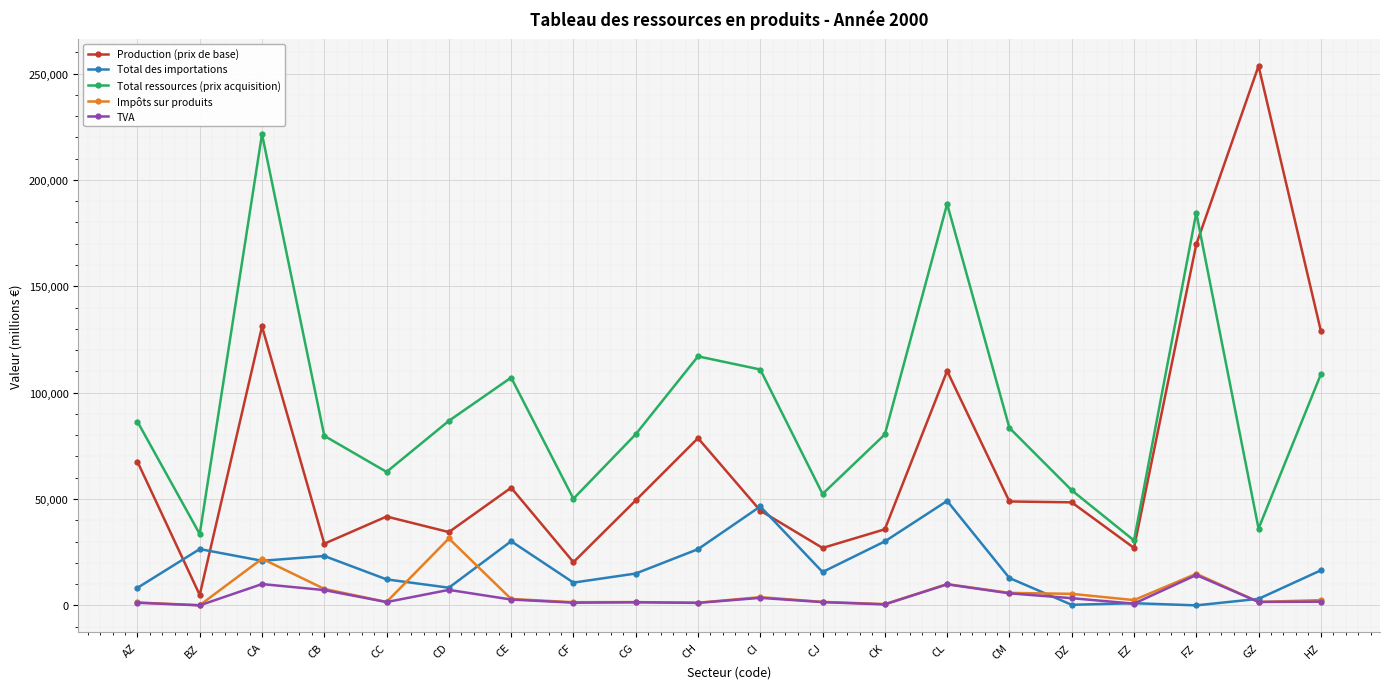

List the series in order of their peak value, lowest first.

TVA, Impôts sur produits, Total des importations, Total ressources (prix acquisition), Production (prix de base)